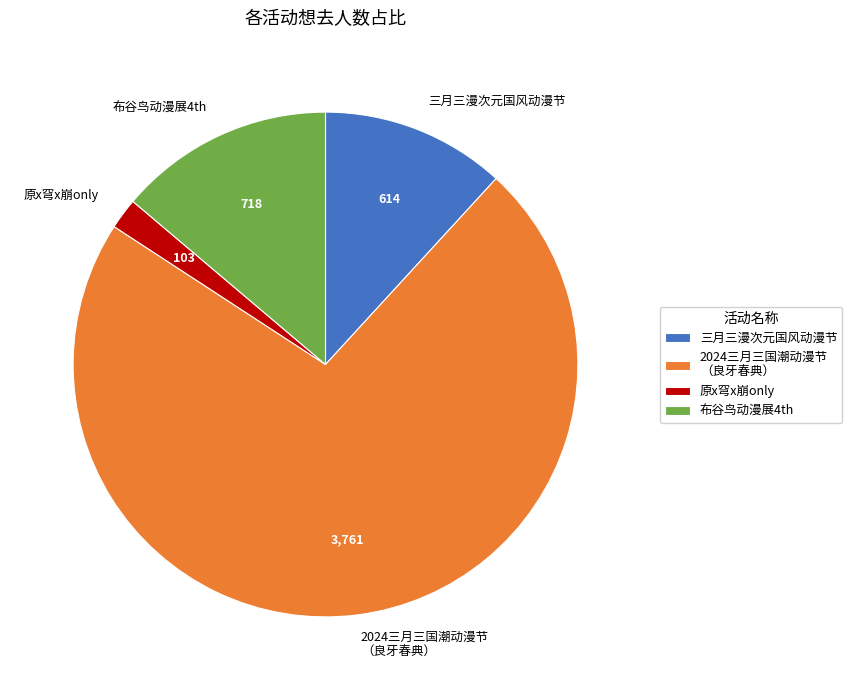

Approximately how many times larger is the value at 布谷鸟动漫展4th compared to 三月三漫次元国风动漫节?

1.2